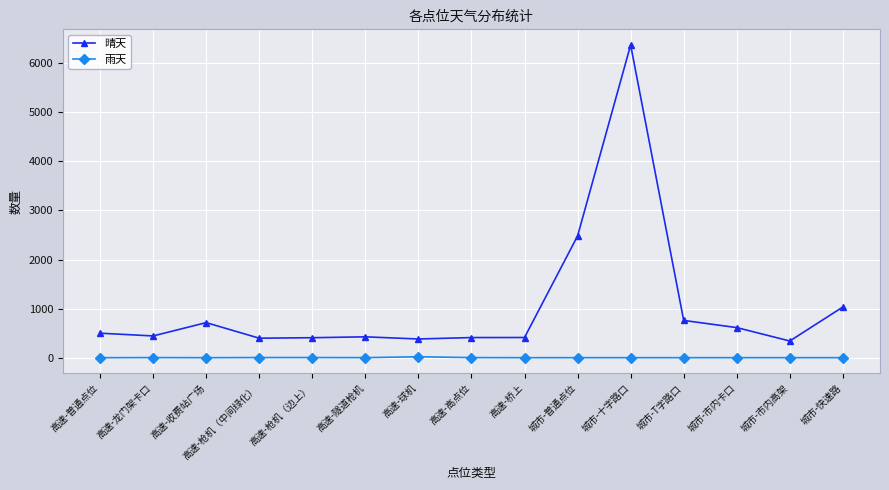

True or false: 雨天 has more than 0 points higher than both neighbors.

True